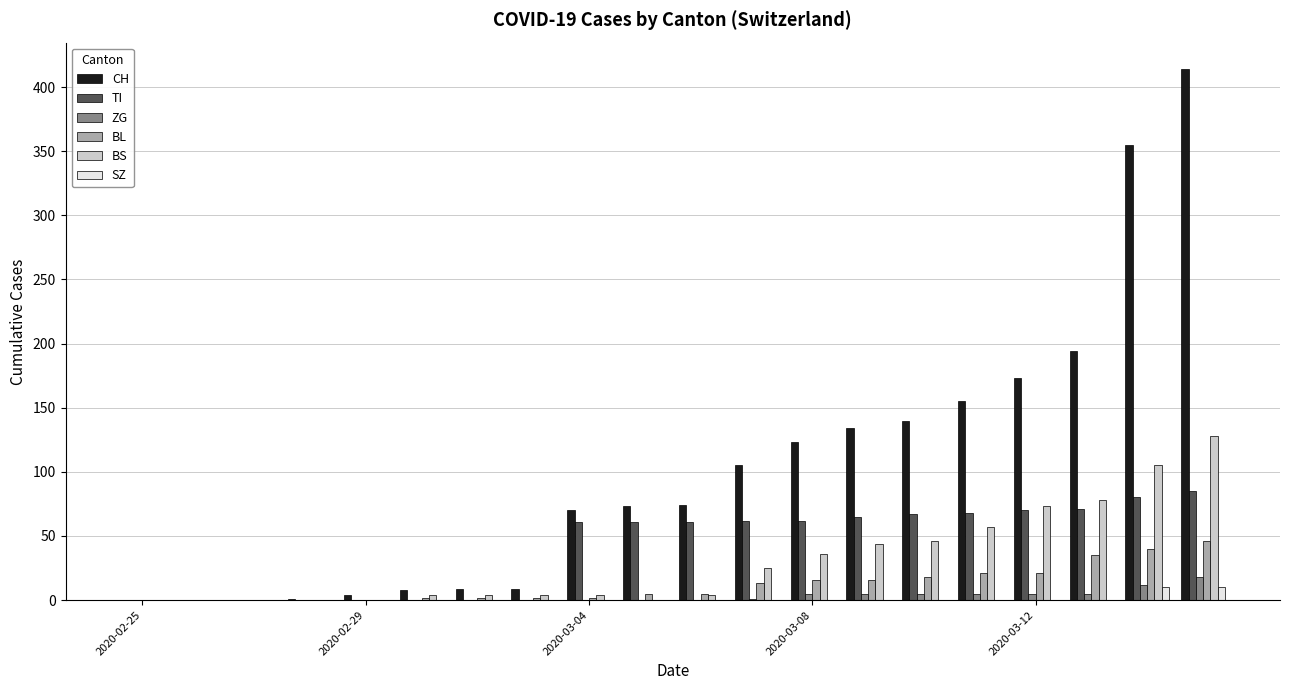

What is the highest value of the BS series?

128